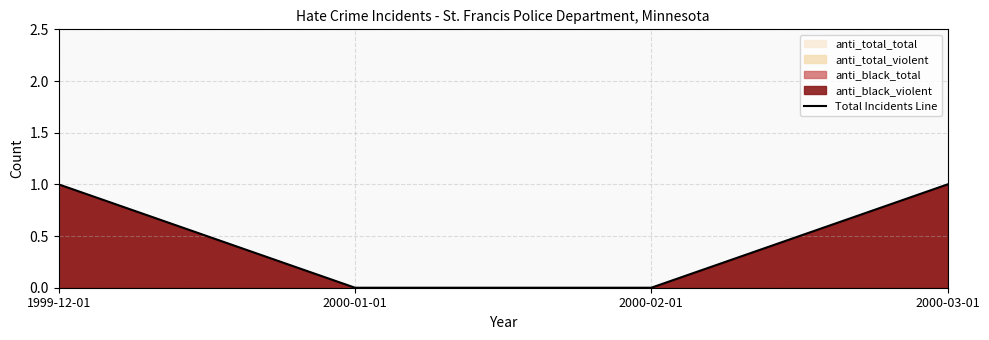

Reading right to left, extract all data points from this chart.

1	0	0	1